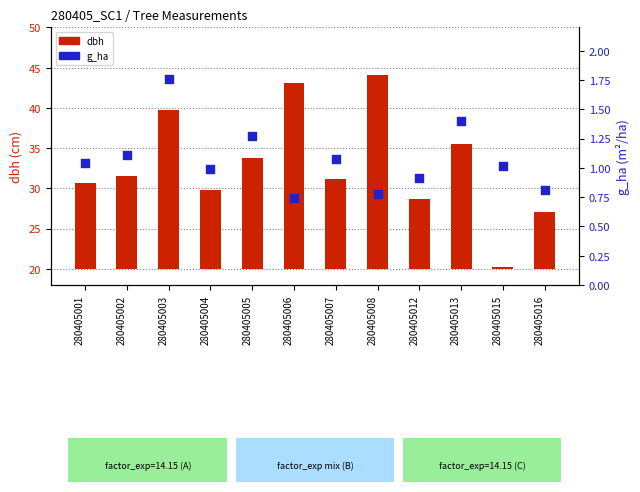

Is the value of g_ha at 280405013 greater than the value of dbh at 280405006?

No